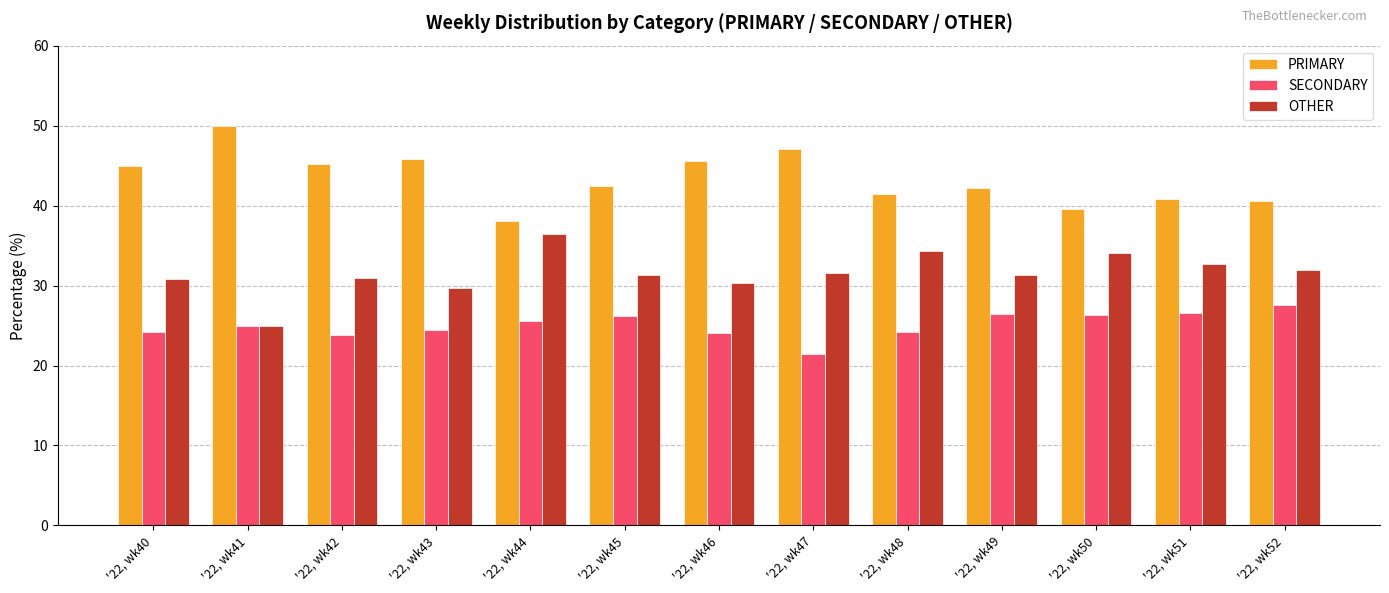

What is the value of the SECONDARY bar at the 11th from the left?

26.4